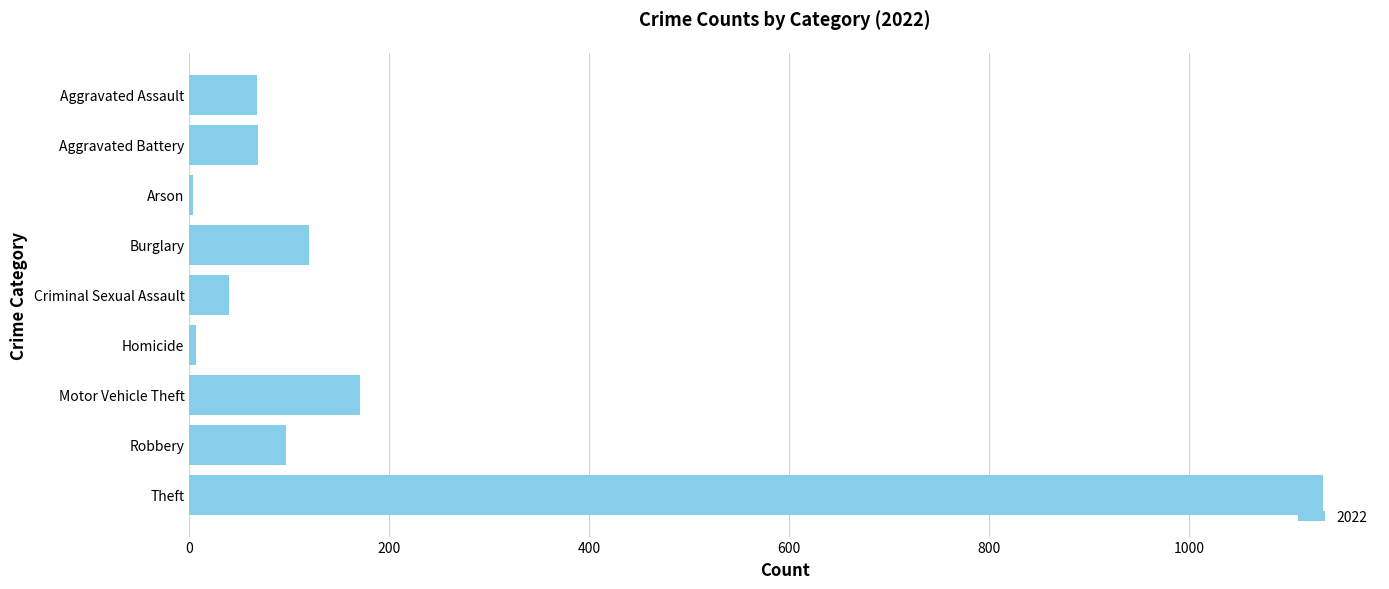

Where is the data nearest to the value 569?

Motor Vehicle Theft